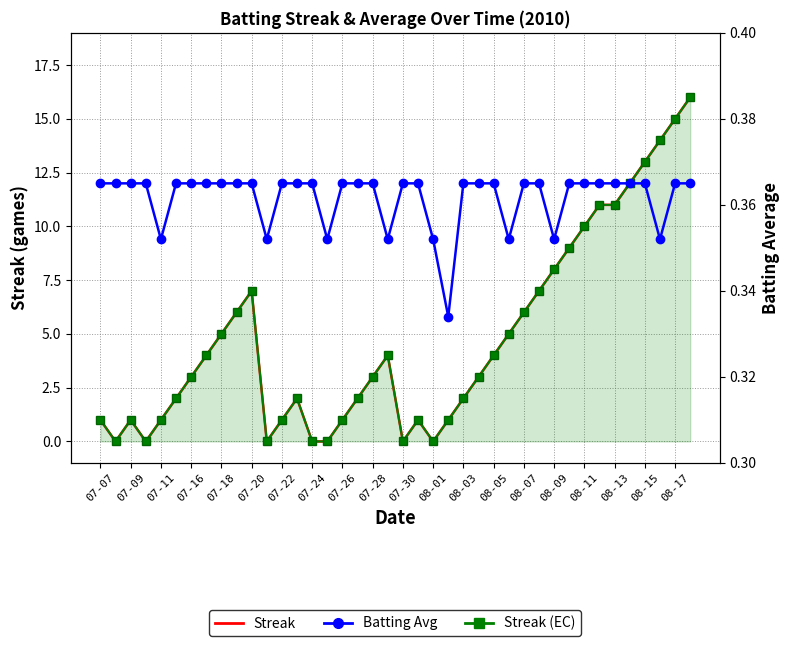

Reading left to right, list all the values displayed in this chart.

Streak: 1.0	0.0	1.0	0.0	1.0	2.0	3.0	4.0	5.0	6.0	7.0	0.0	1.0	2.0	0.0	0.0	1.0	2.0	3.0	4.0	0.0	1.0	0.0	1.0	2.0	3.0	4.0	5.0	6.0	7.0	8.0	9.0	10.0	11.0	11.0	12.0	13.0	14.0	15.0	16.0
Streak (EC): 1.0	0.0	1.0	0.0	1.0	2.0	3.0	4.0	5.0	6.0	7.0	0.0	1.0	2.0	0.0	0.0	1.0	2.0	3.0	4.0	0.0	1.0	0.0	1.0	2.0	3.0	4.0	5.0	6.0	7.0	8.0	9.0	10.0	11.0	11.0	12.0	13.0	14.0	15.0	16.0
Batting Average: 0.4	0.4	0.4	0.4	0.4	0.4	0.4	0.4	0.4	0.4	0.4	0.4	0.4	0.4	0.4	0.4	0.4	0.4	0.4	0.4	0.4	0.4	0.4	0.3	0.4	0.4	0.4	0.4	0.4	0.4	0.4	0.4	0.4	0.4	0.4	0.4	0.4	0.4	0.4	0.4